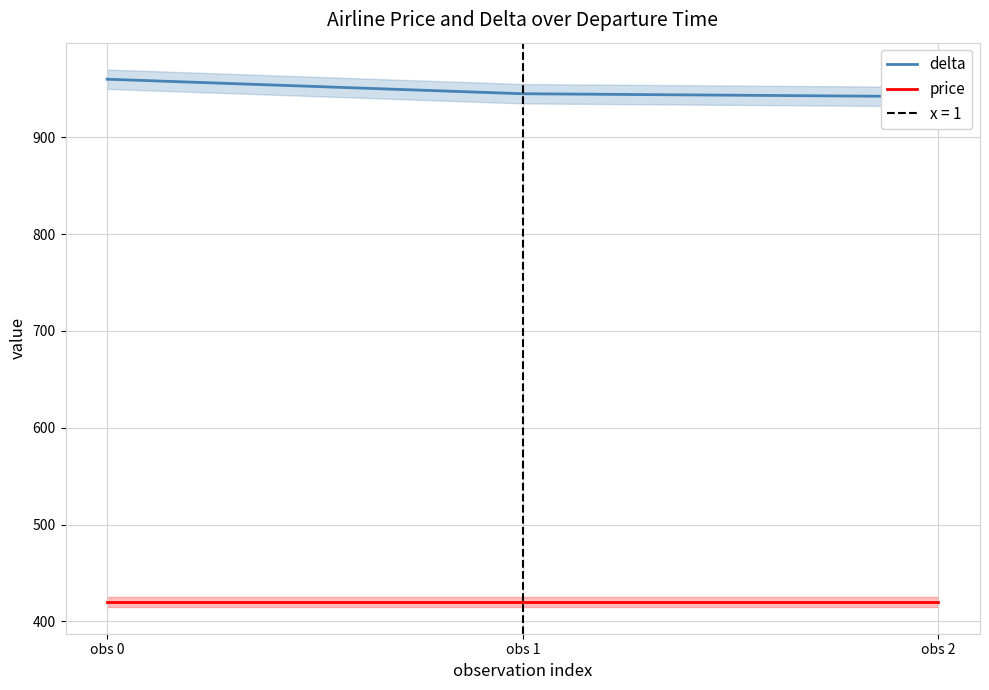

Is this an area chart (filled region under the line)?

No